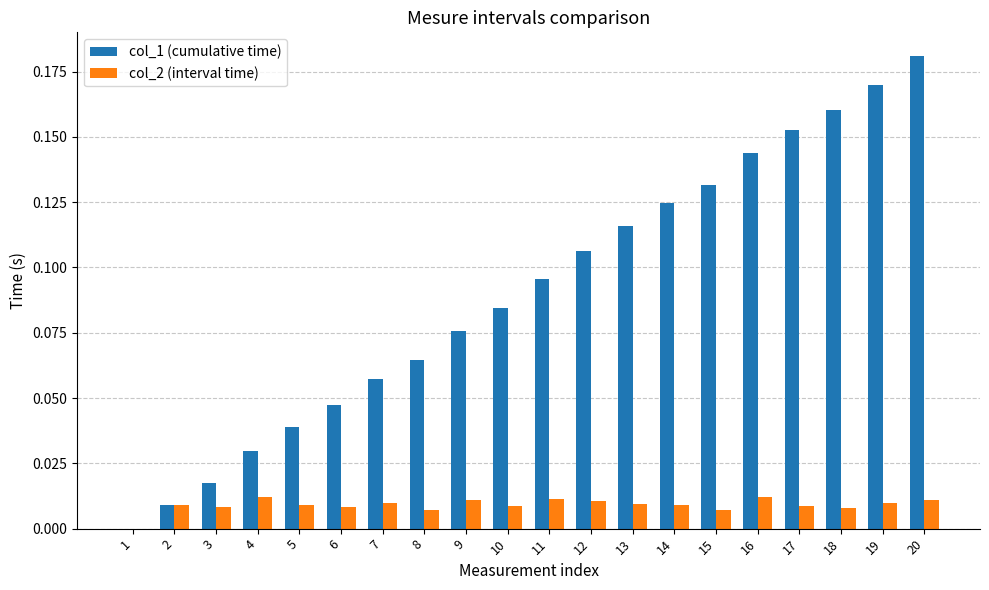

The value of col_2 (interval time) at 20 is 0.0. True or false?

True